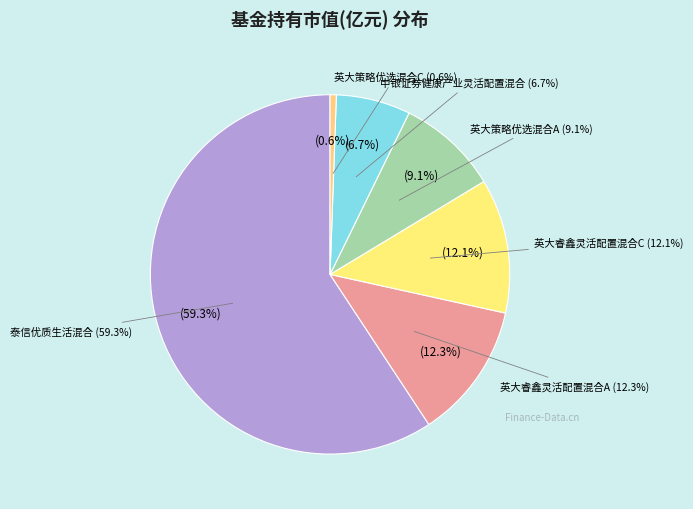

Is it true that 中银证券健康产业灵活配置混合 is 1% of the pie?

False